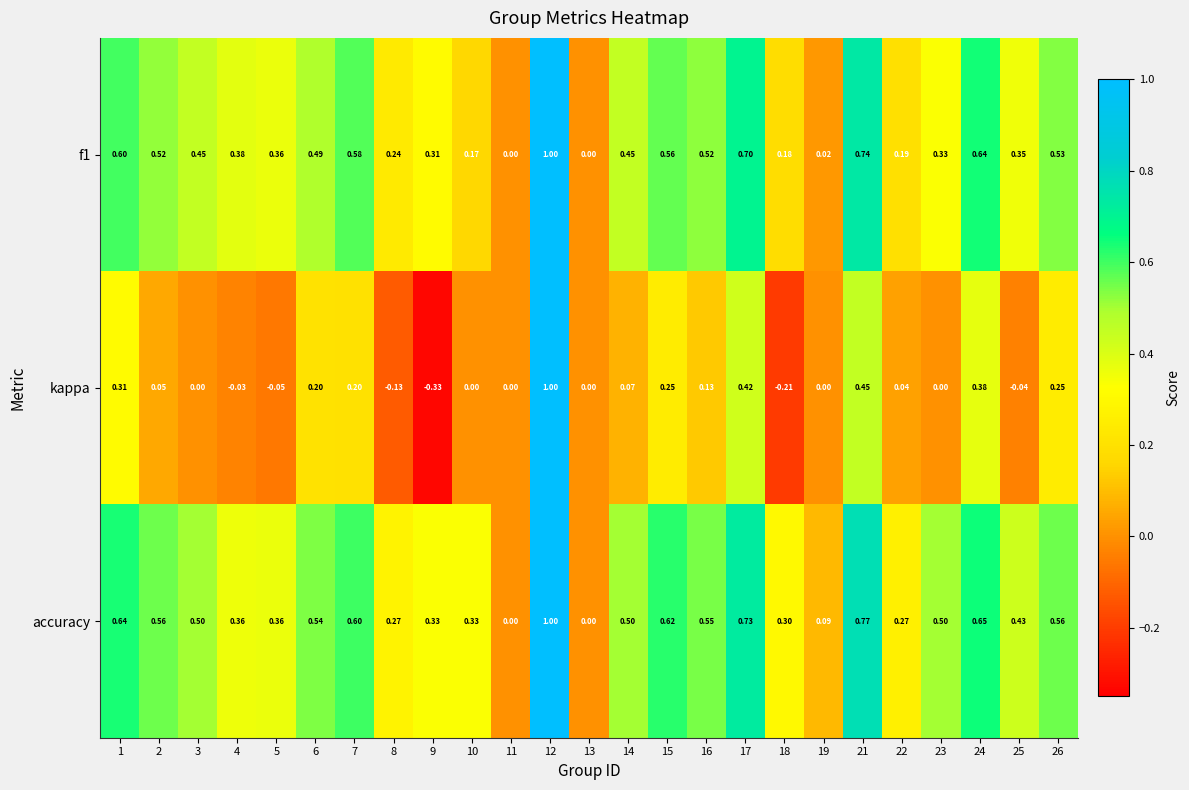

Which series has the largest total across all categories?

accuracy